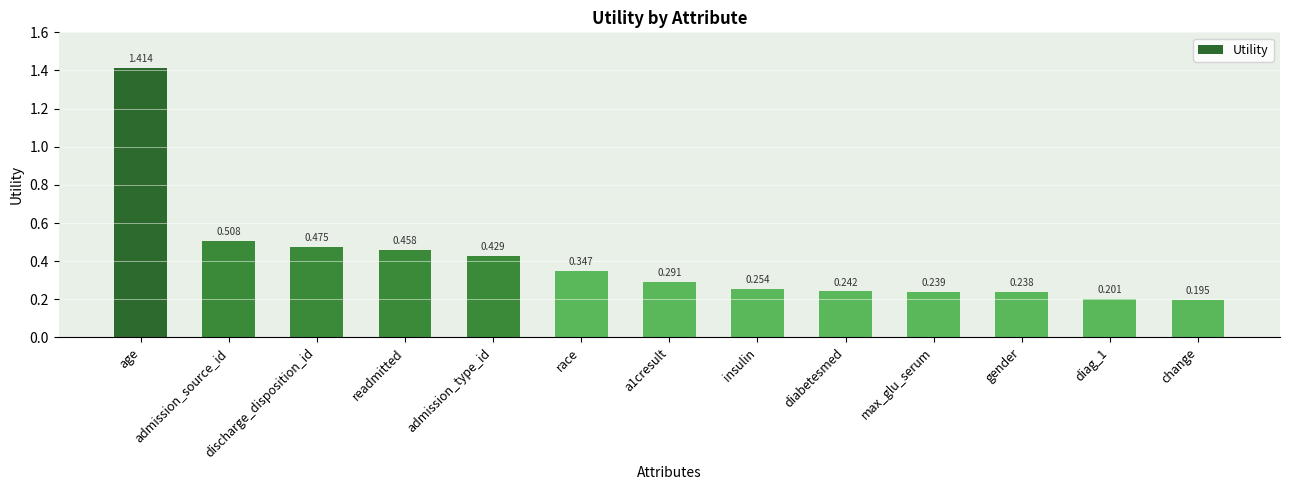

What position from the right is readmitted?

10